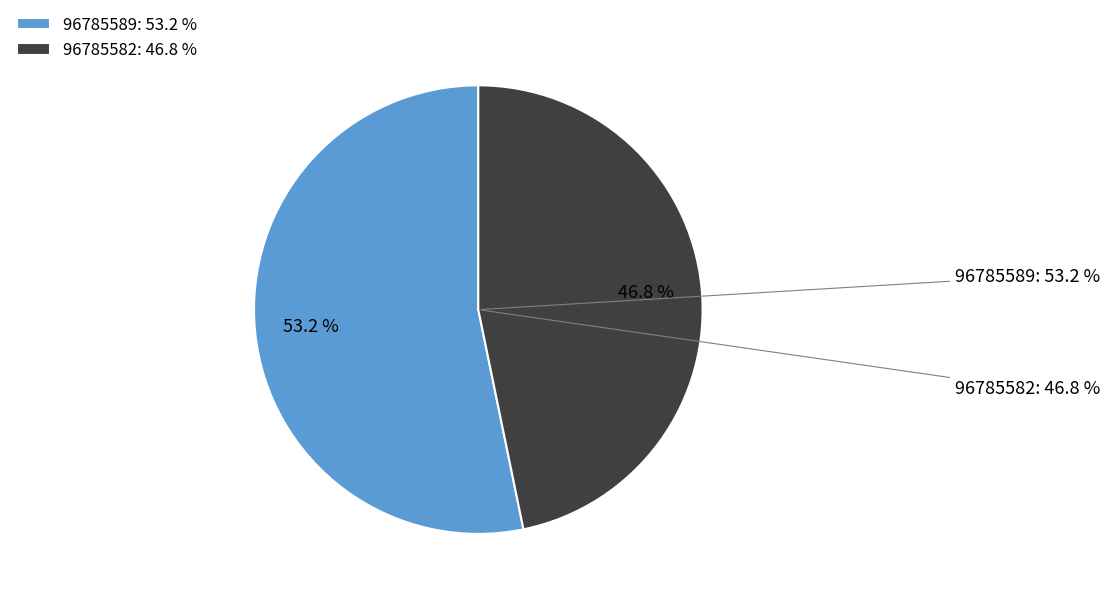

To the nearest percent, what is the difference between the largest and smallest slice percentages?

6%